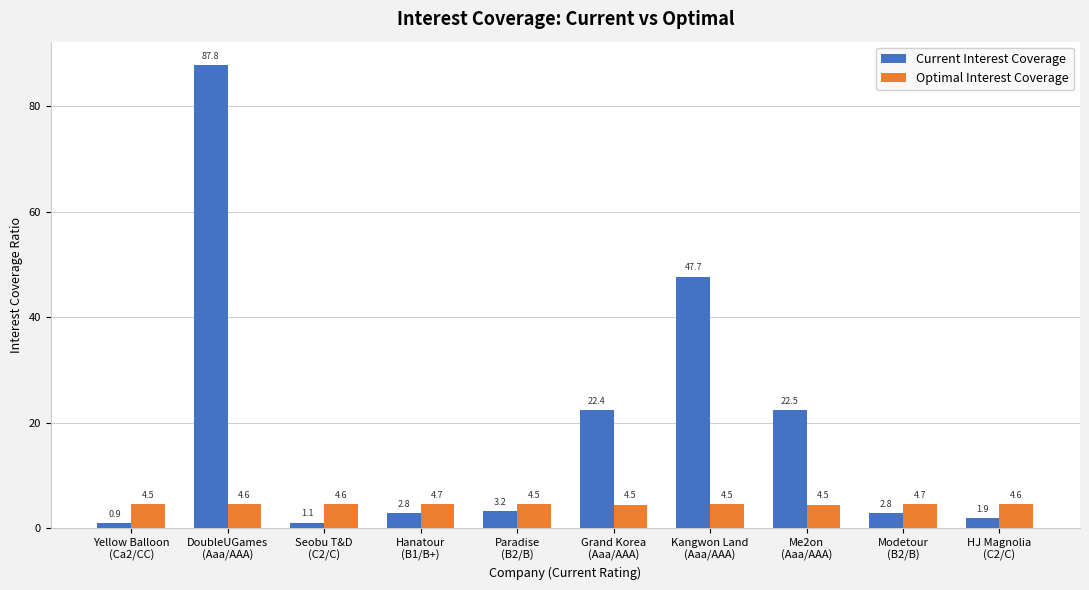

Where does the Current Interest Coverage series first go above 3?

DoubleUGames
(Aaa/AAA)